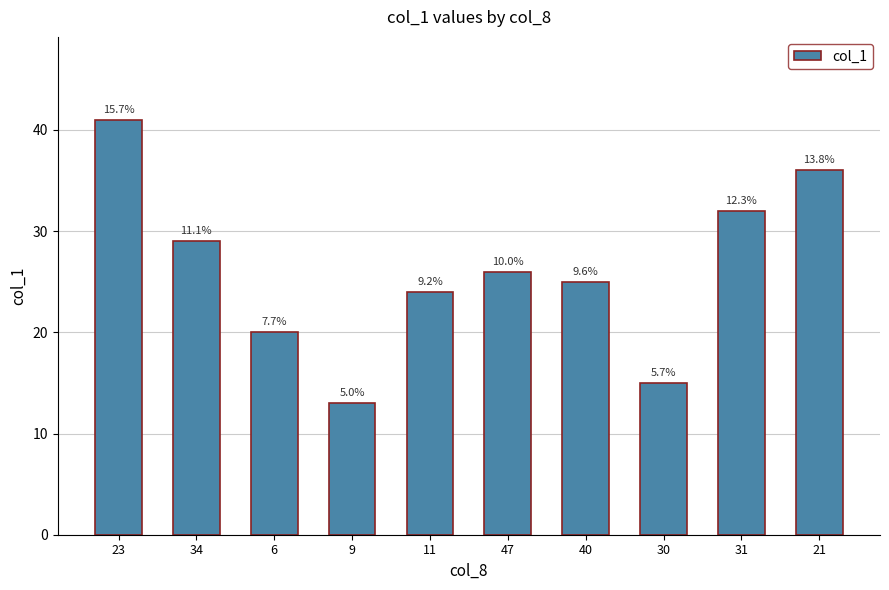

What is the difference between the maximum and minimum values?

28